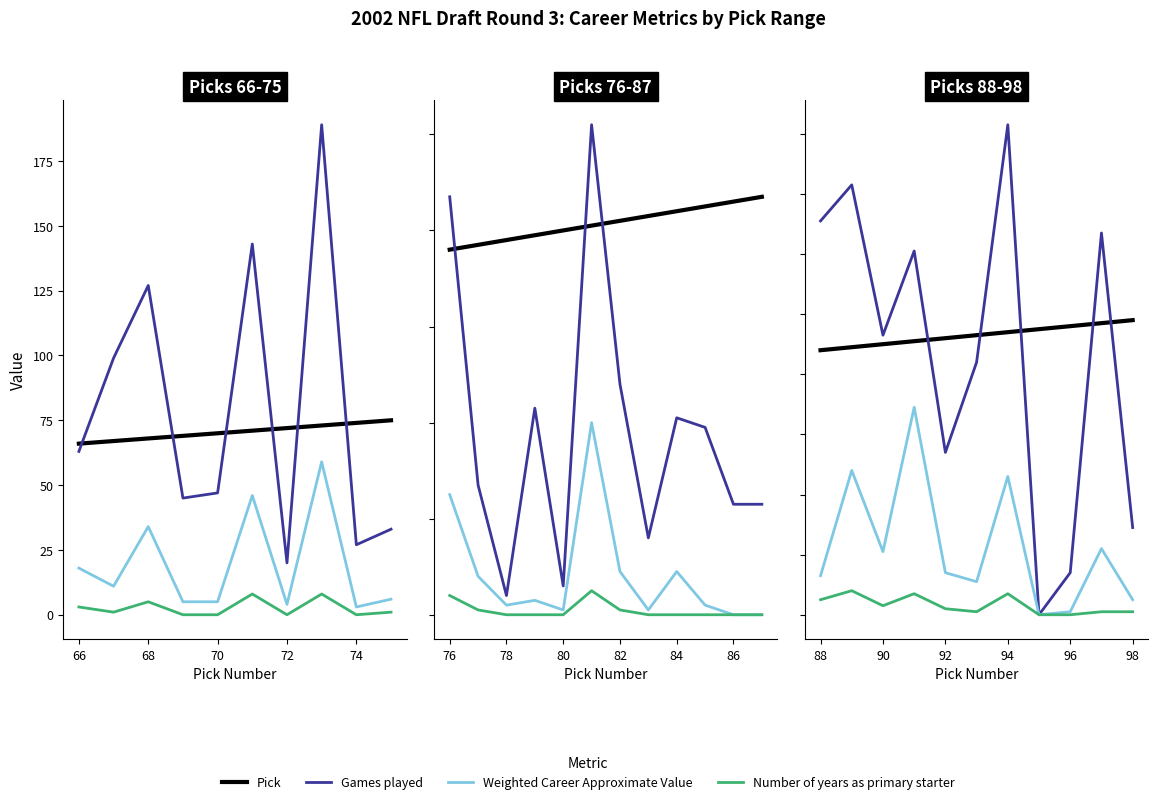

Which category has the lowest value across all series?

70